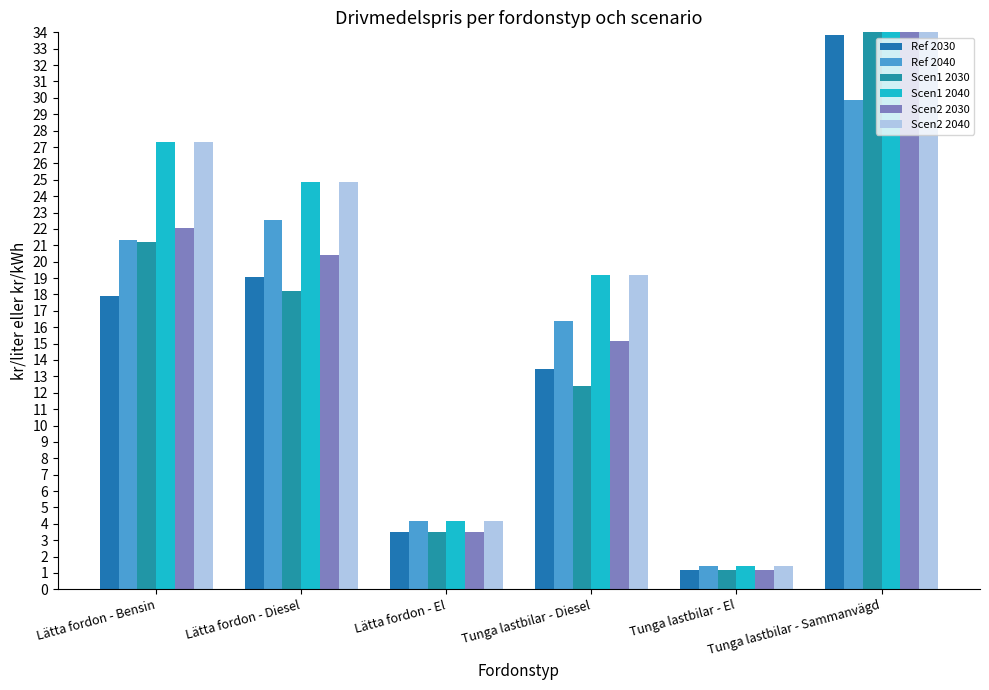

Count the number of categories in the chart.

6